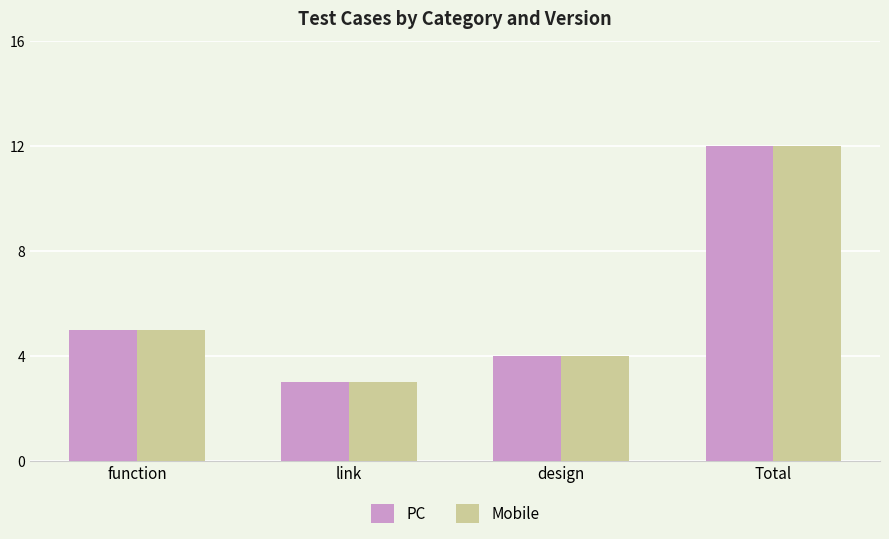

At which label is PC closest to 7?

function